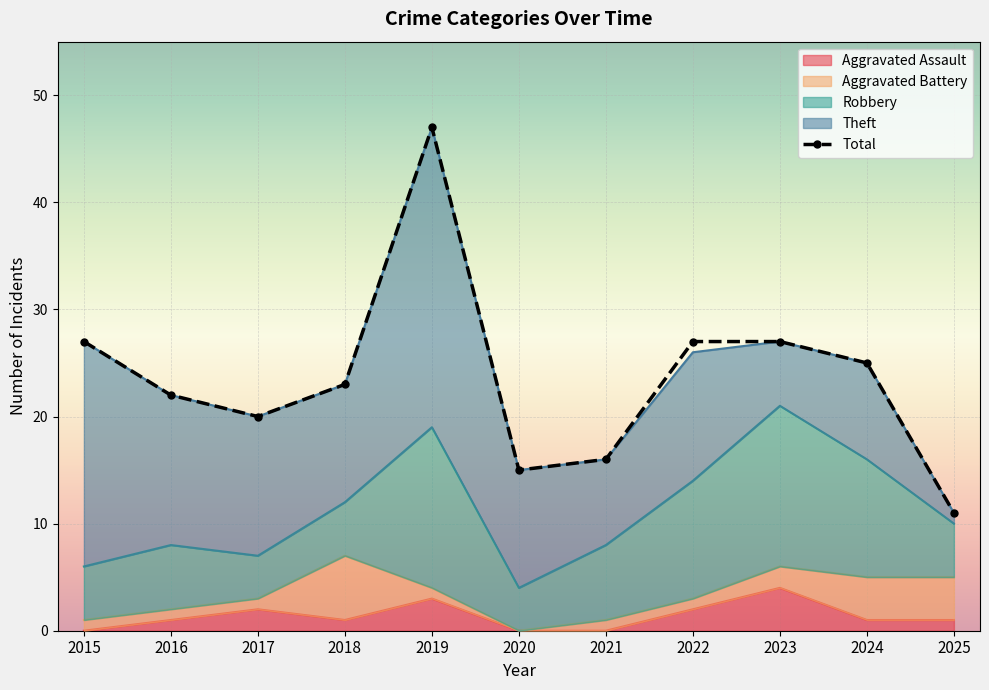

Reading left to right, list all the values displayed in this chart.

27	22	20	23	47	15	16	27	27	25	11